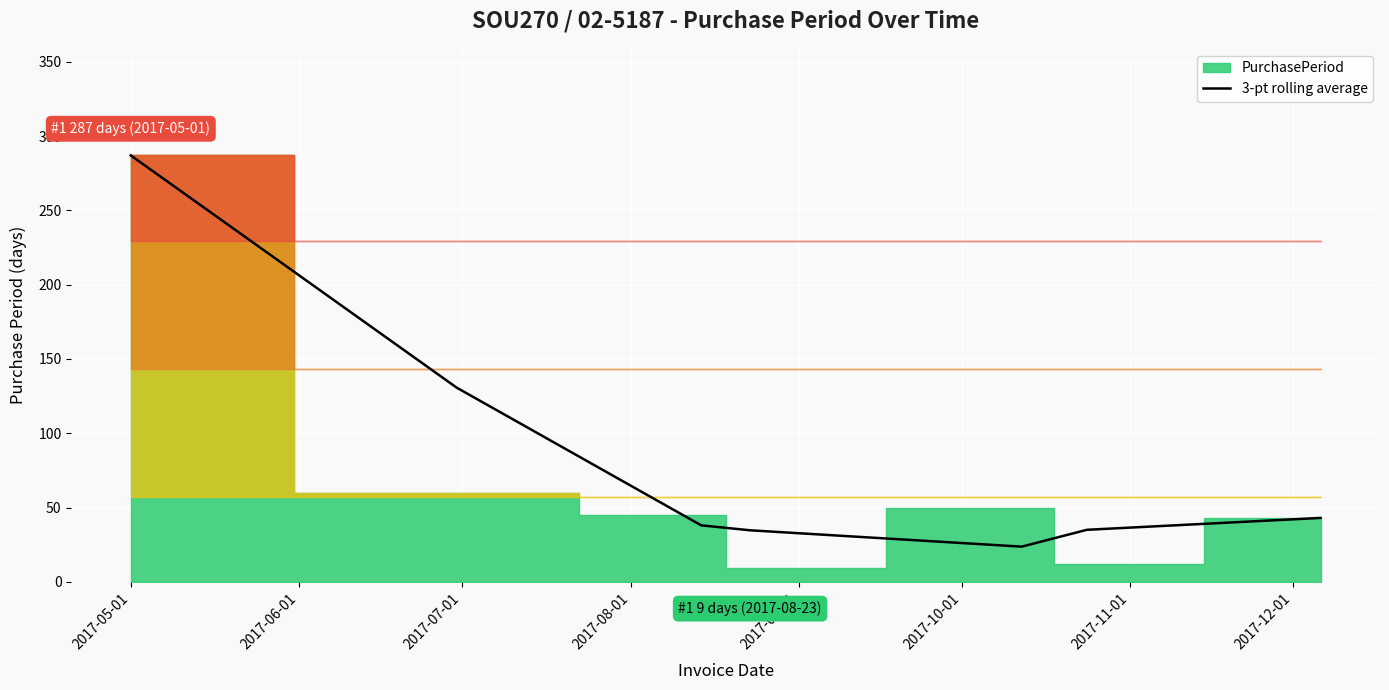

What is the maximum value for 3-pt rolling average?

287.0